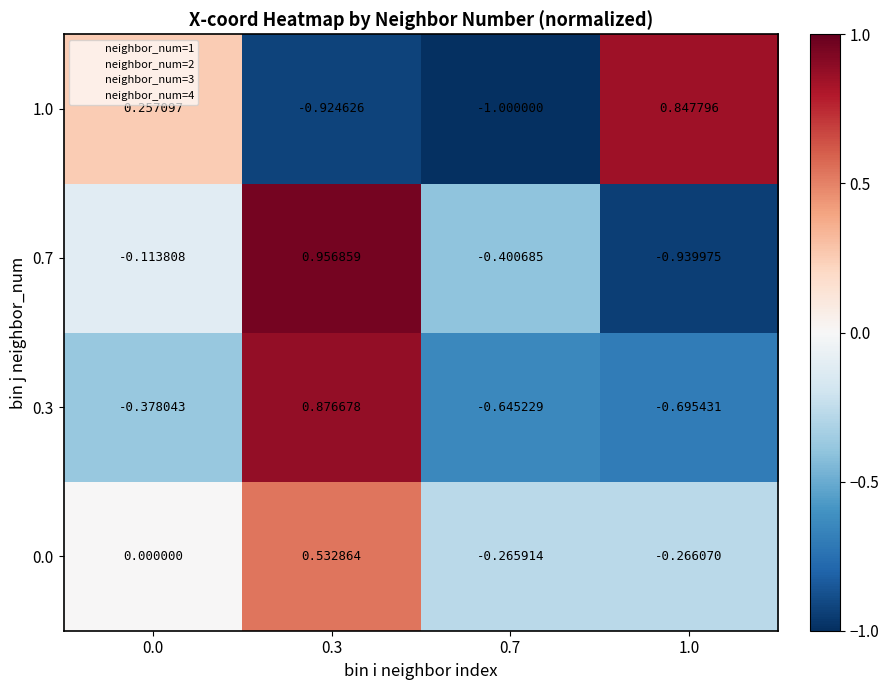

What is the smallest value displayed?

-1.0